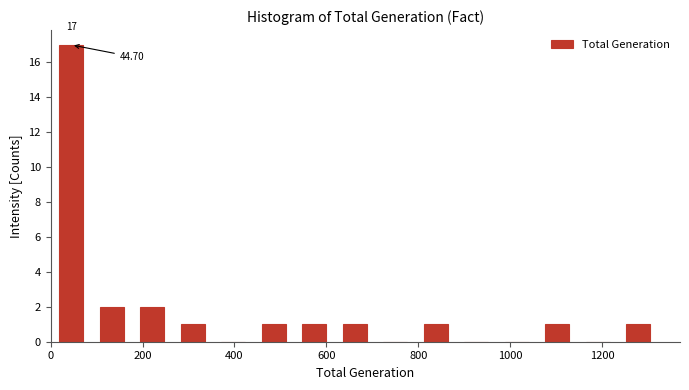

Which range on the x-axis has the tallest bar?

0 to 80